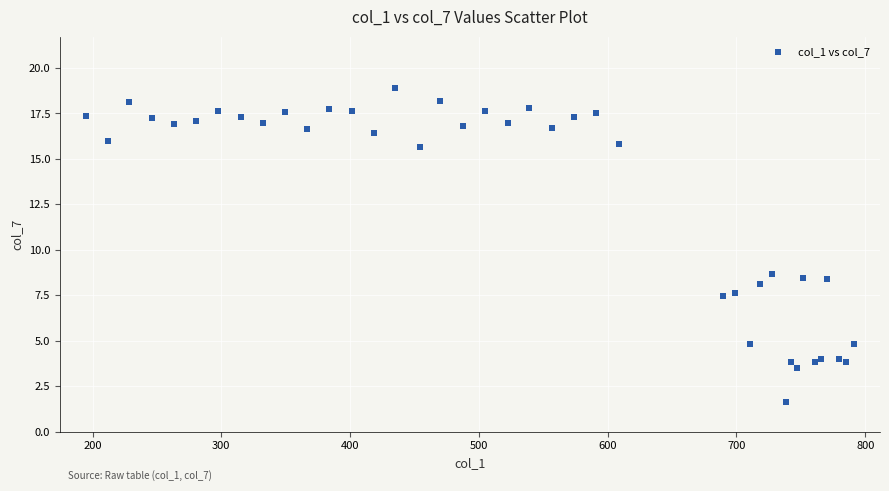

What Y value in the scatter plot is closest to 10?

8.7